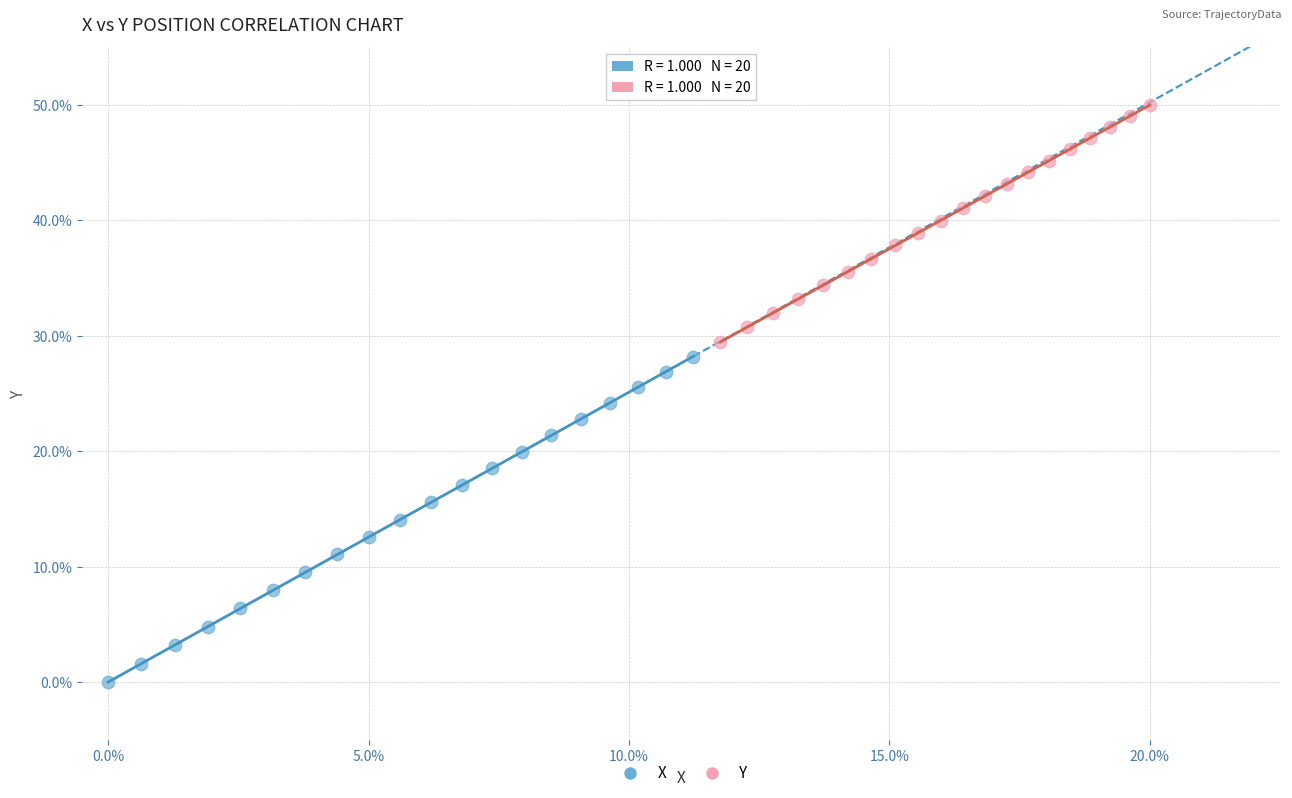

Which series contains the lowest Y value?

X